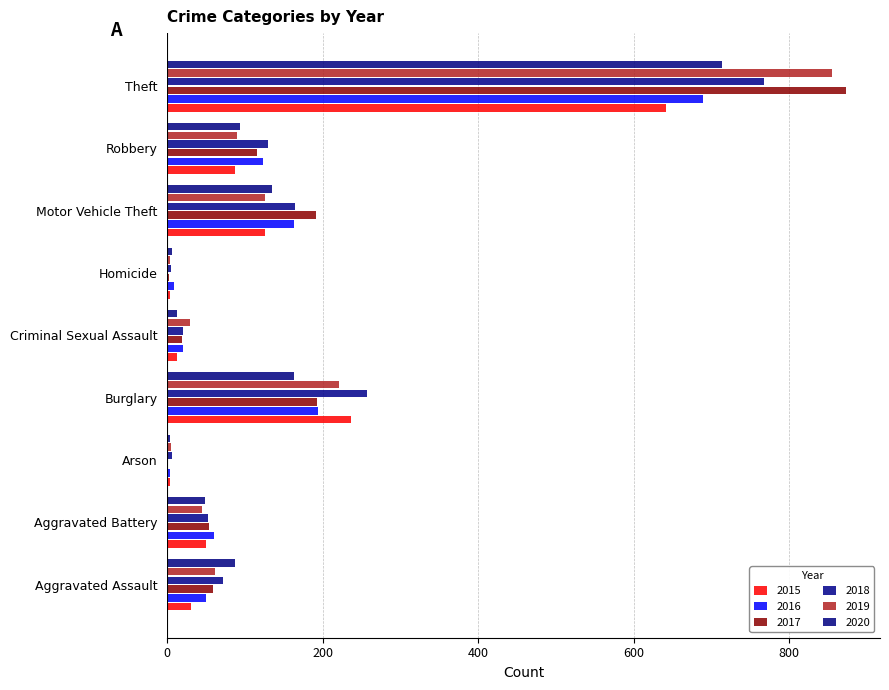

Rank the series at Aggravated Battery from lowest to highest value.

2019, 2020, 2015, 2018, 2017, 2016